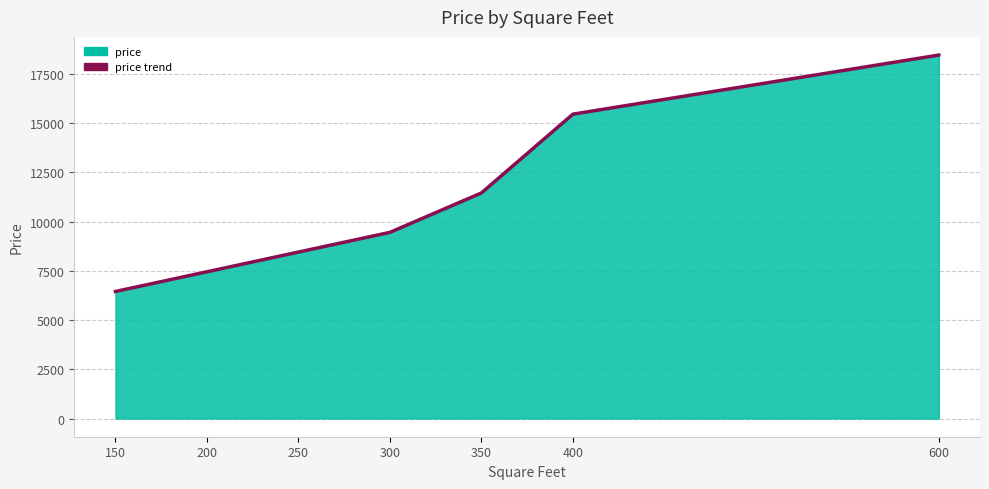

Rank the categories by value from highest to lowest.

600, 400, 350, 300, 250, 200, 150